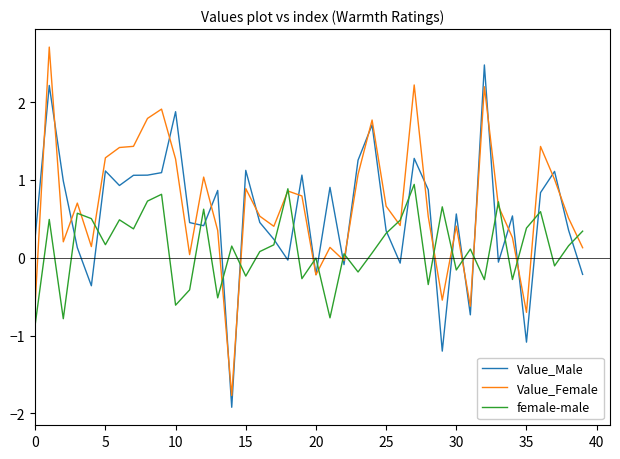

What is the maximum value for female-male?

0.9